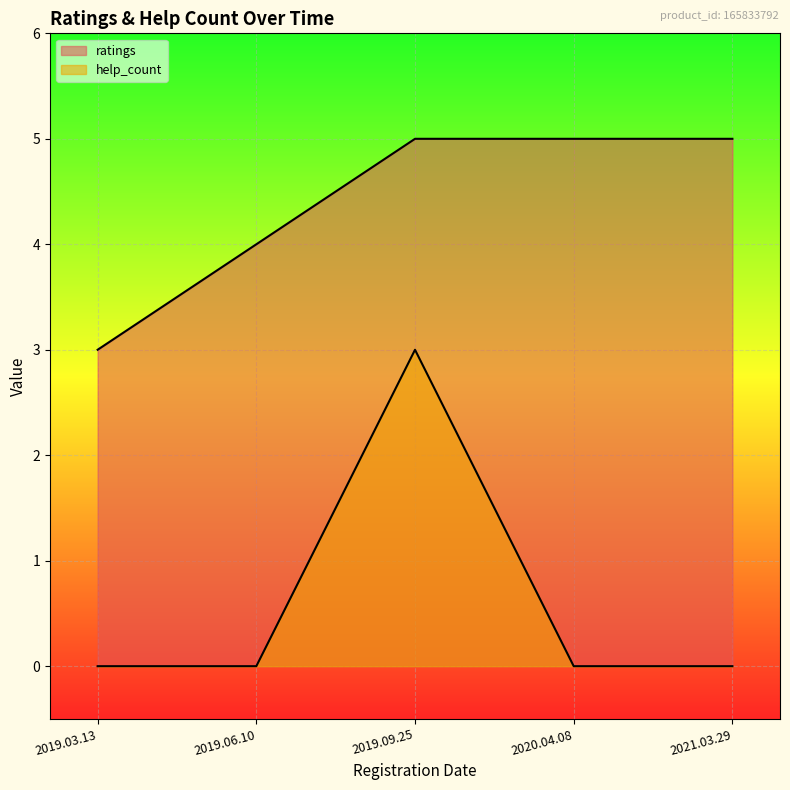

At how many categories does at least one series exceed 0?

5